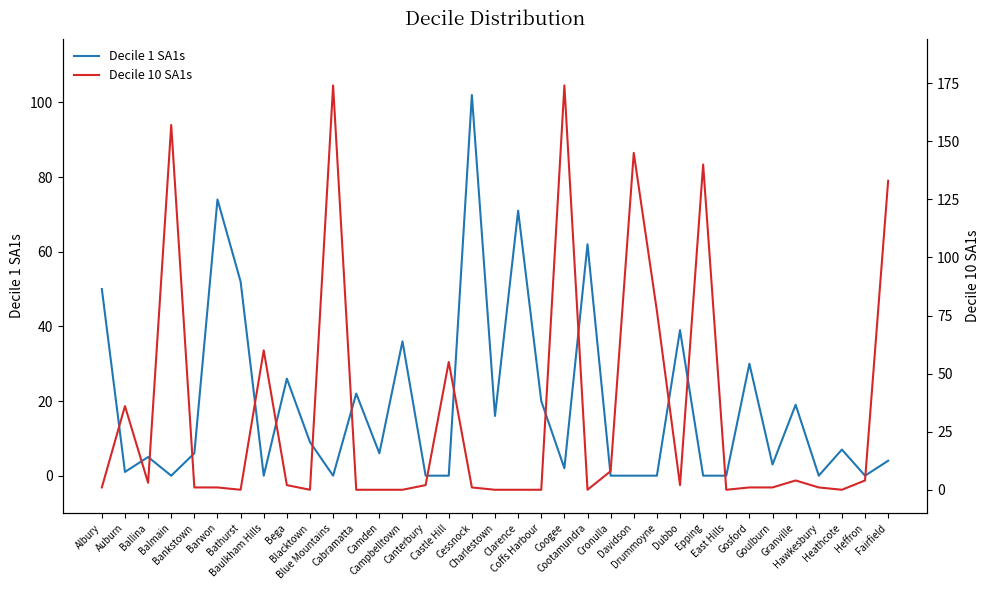

Is the value of Decile 1 SA1s at Clarence greater than the value of Decile 10 SA1s at Albury?

Yes